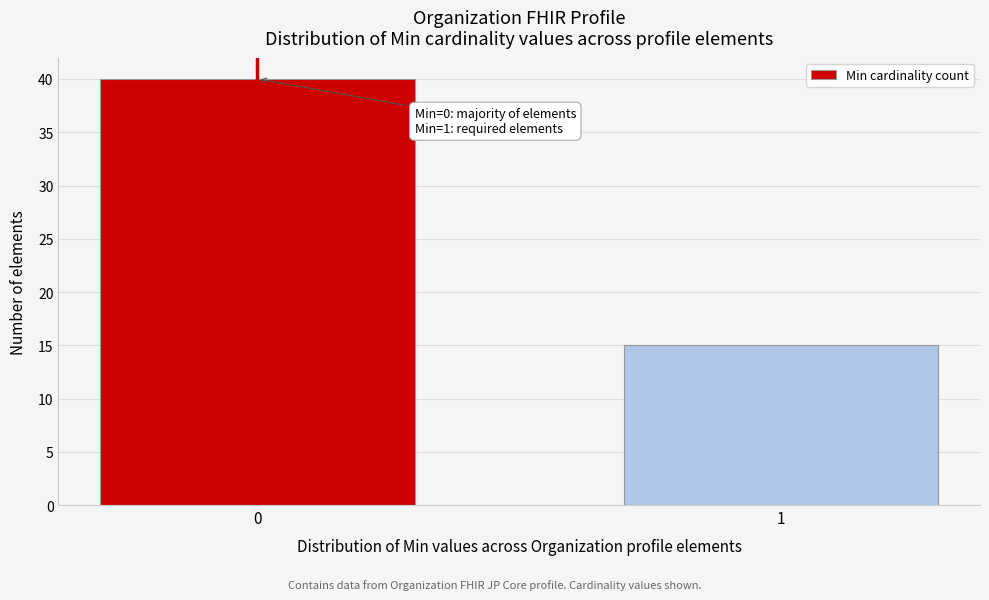

Reading right to left, transcribe all the data shown in this chart.

1=15	0=40